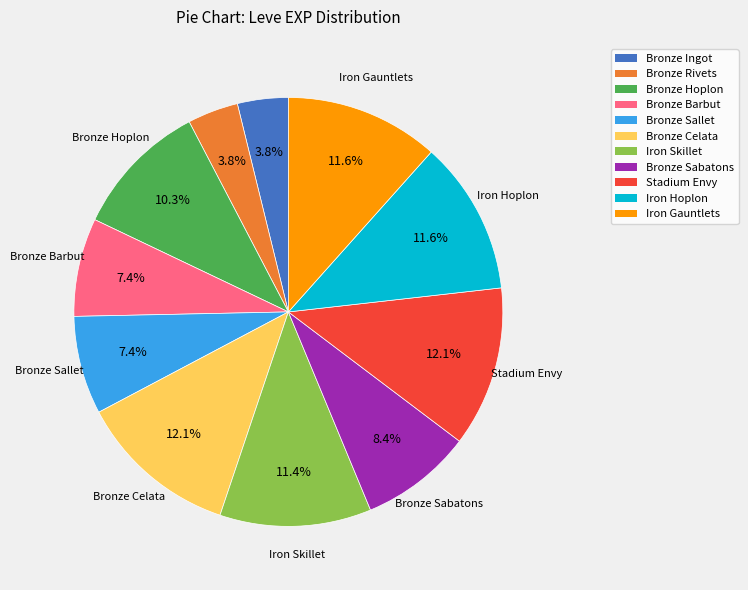

Is there a majority slice in this chart?

No